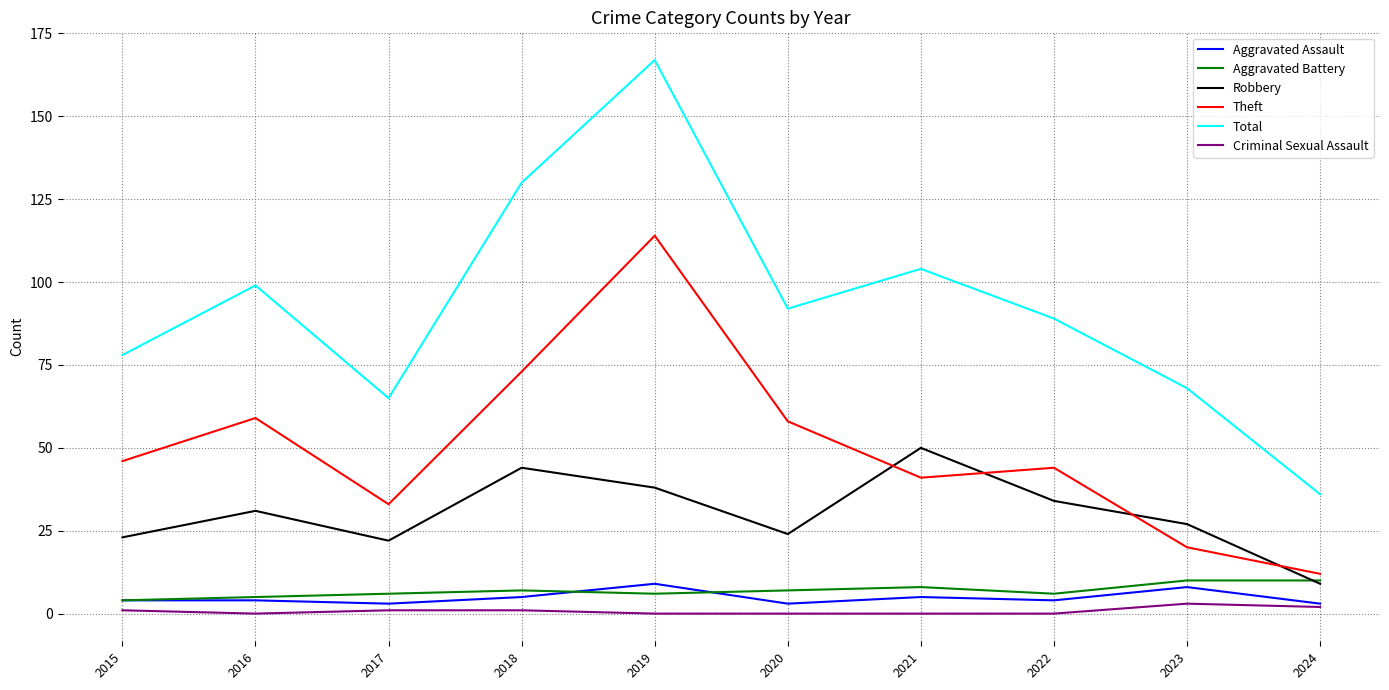

True or false: Total and Robbery intersect in this chart.

False